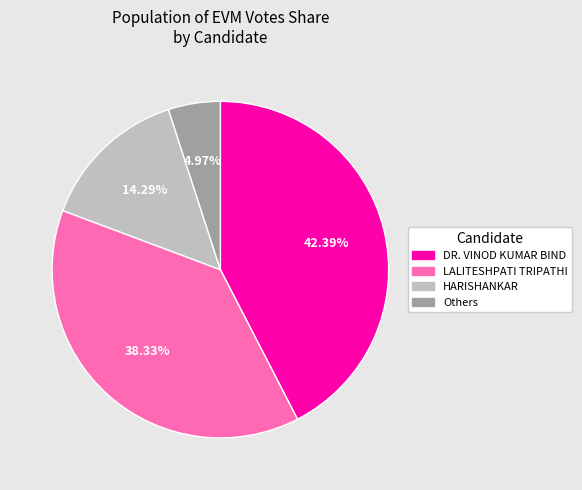

Rank the categories by value from highest to lowest.

DR. VINOD KUMAR BIND, LALITESHPATI TRIPATHI, HARISHANKAR, Others